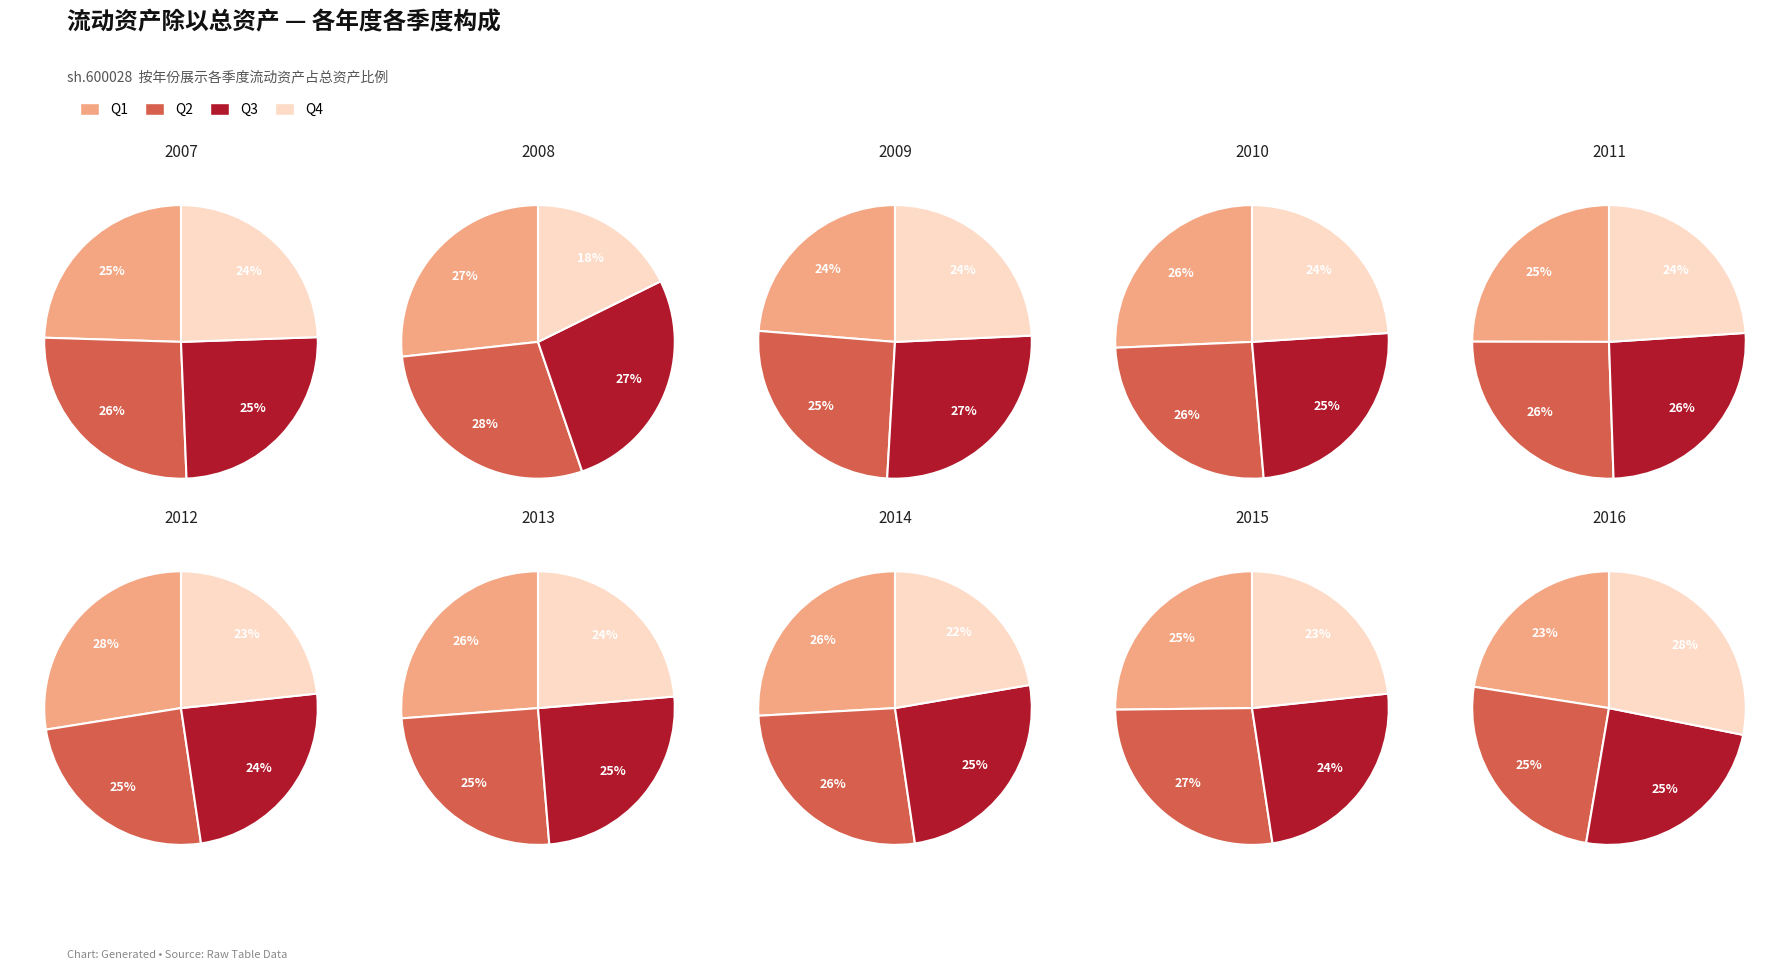

To the nearest percent, what is the difference between the largest and smallest slice percentages?

3%